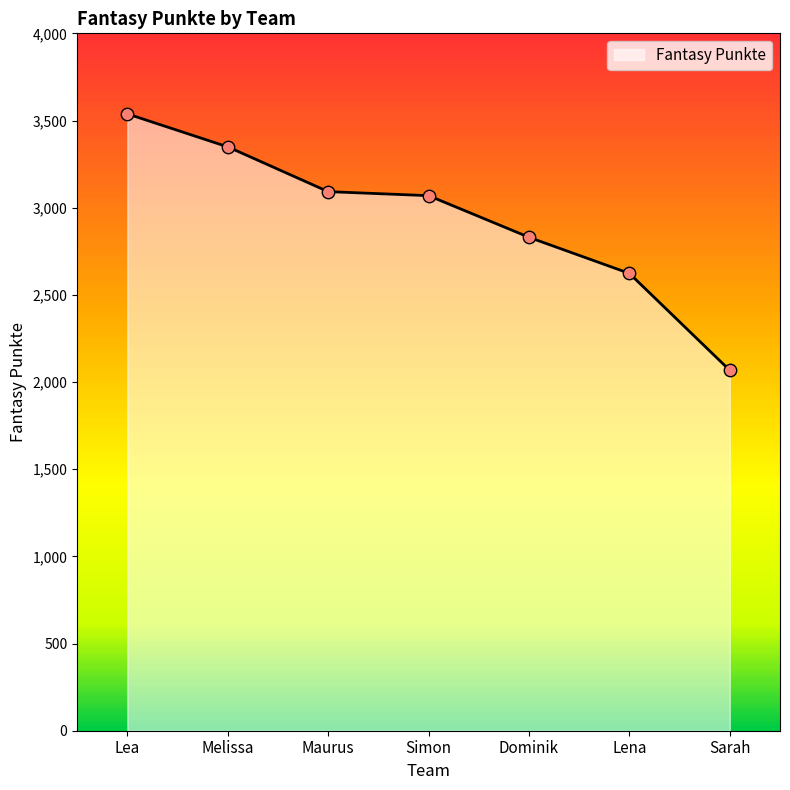

What is the change in value from Maurus to Sarah?

-1025